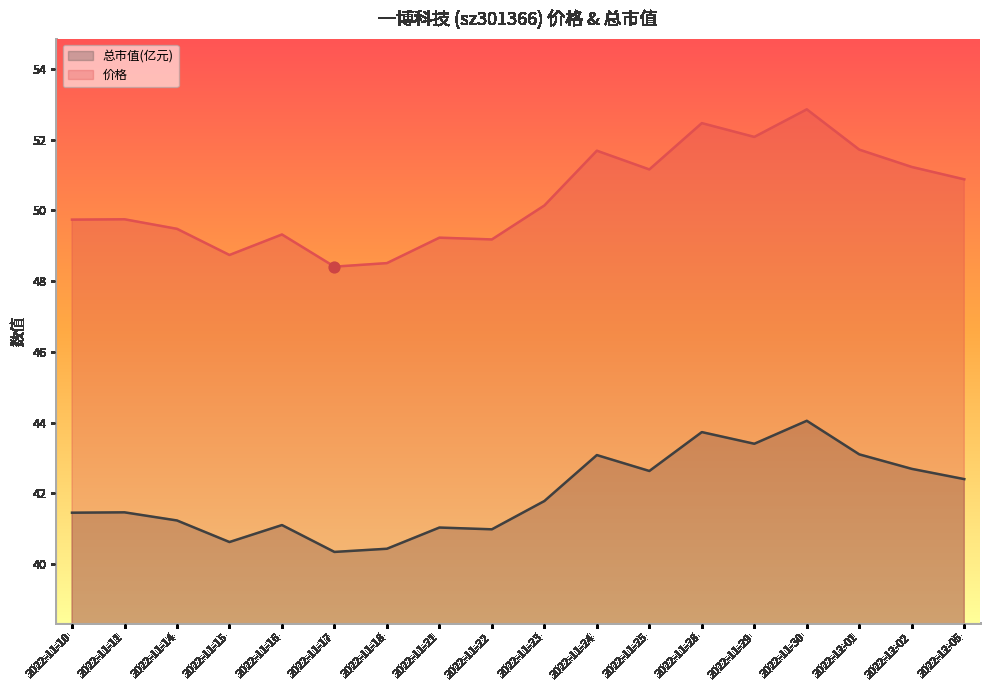

At which category is the sum across all series the highest?

2022-11-30